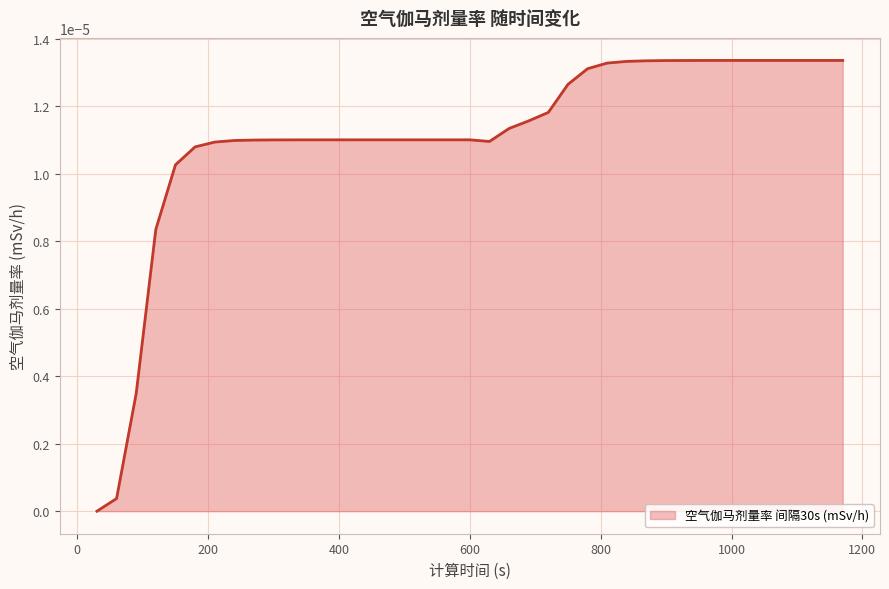

Does the chart have visible grid lines?

Yes